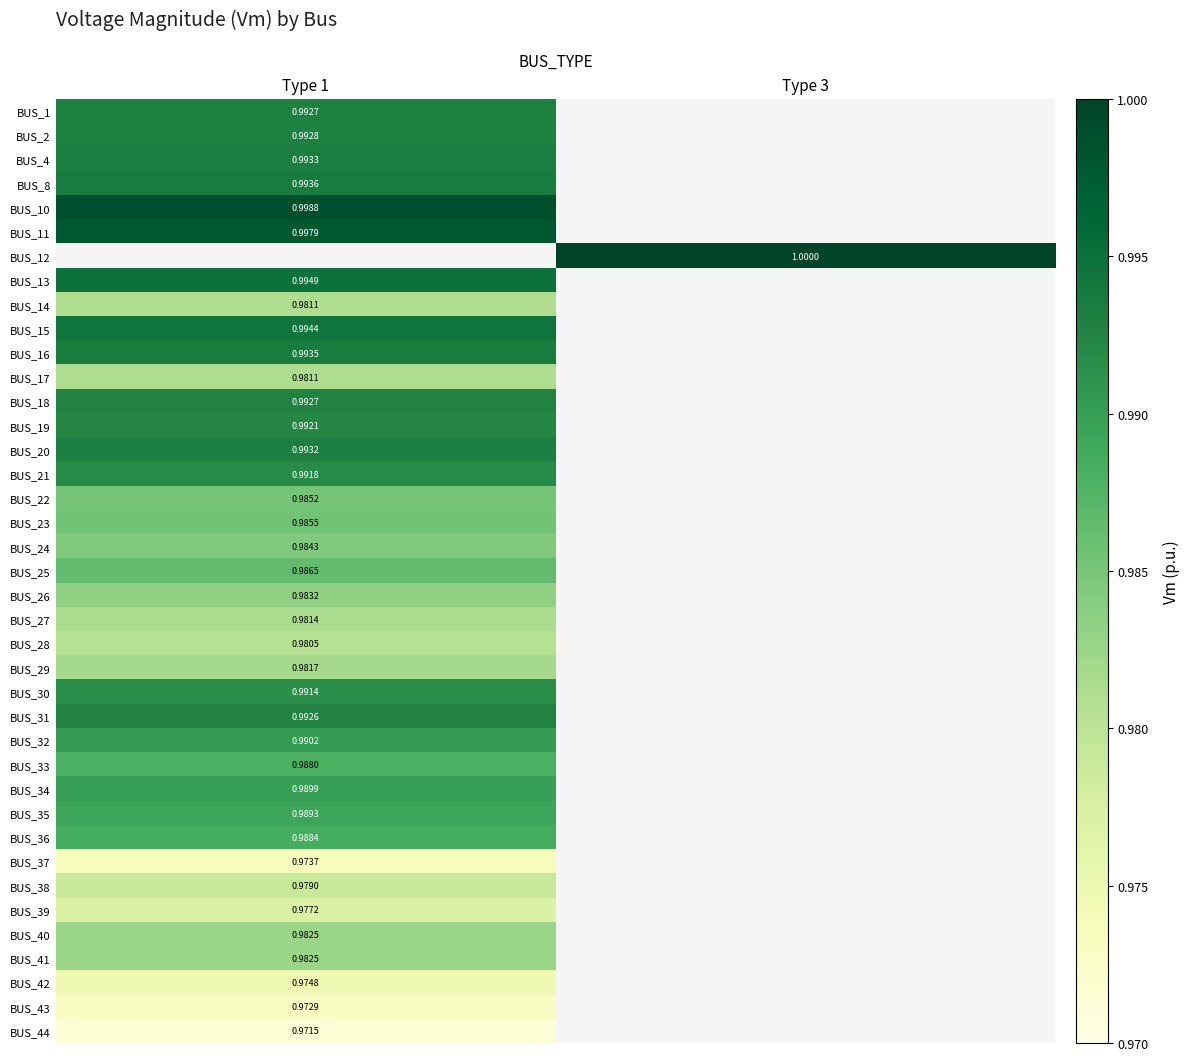

Is the value of BUS_16 at Type 1 greater than the value of BUS_39 at Type 1?

Yes